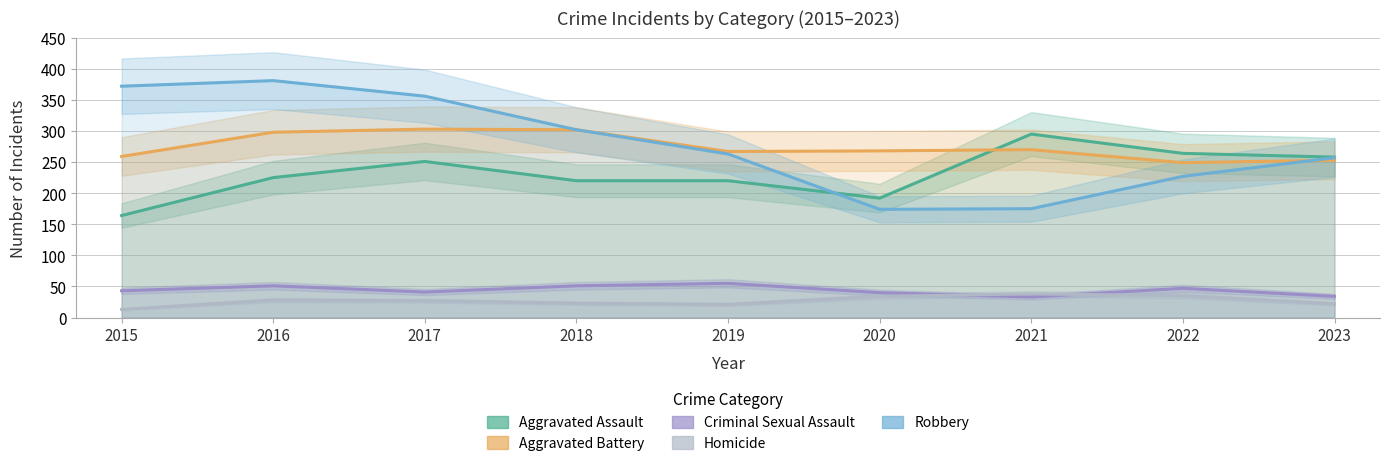

What is the minimum value for Criminal Sexual Assault?

33